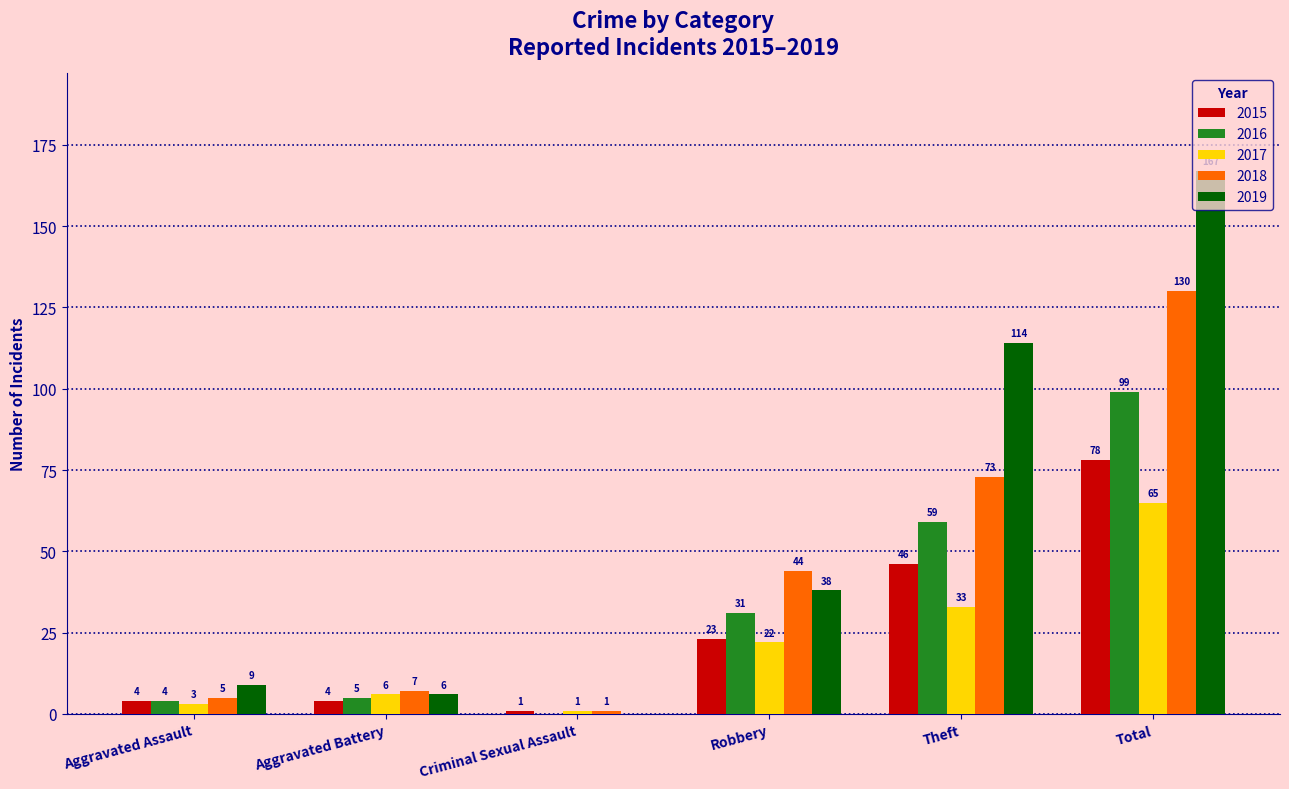

How many groups of bars are there?

6